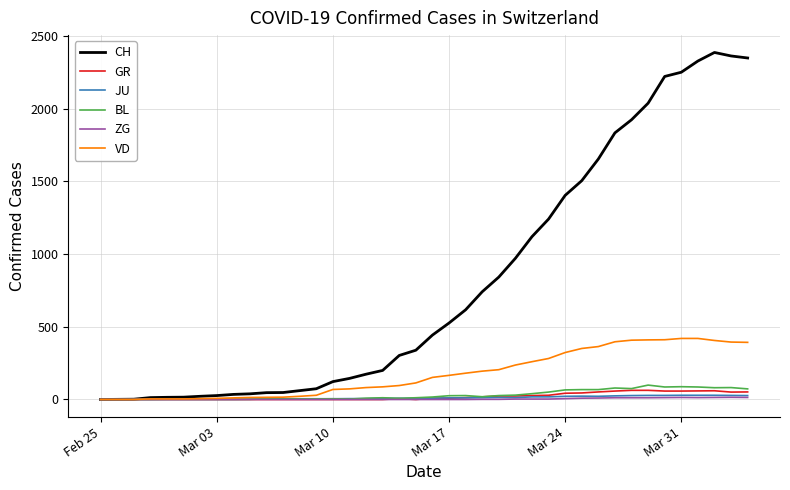

What is the difference between the maximum and minimum values in the CH series?

2387